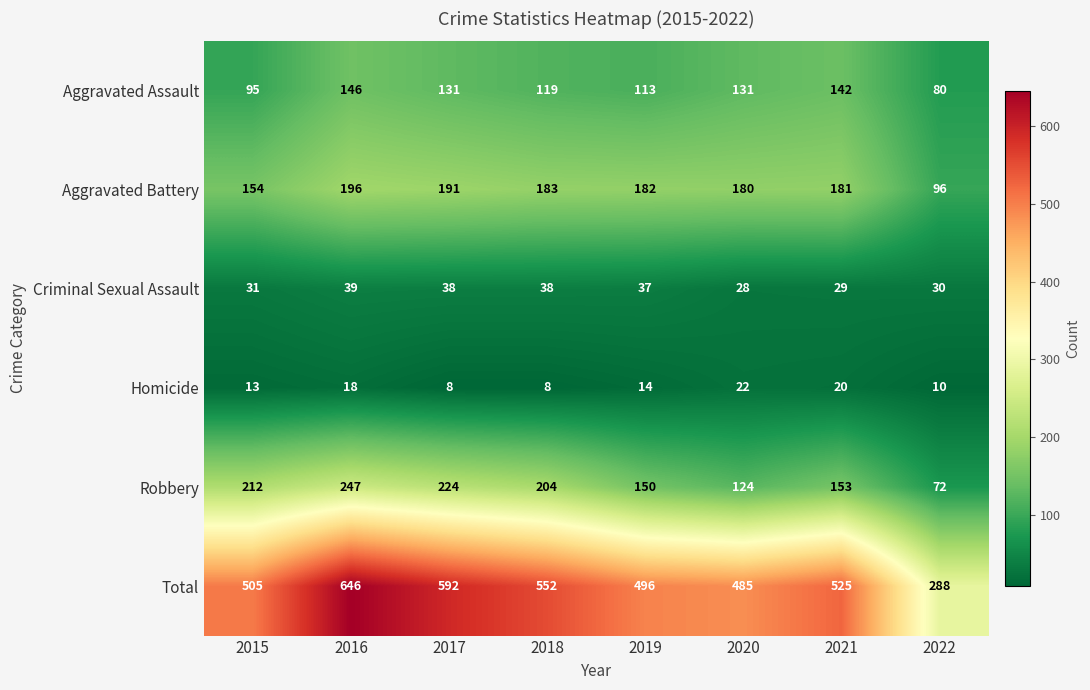

Is it true that Total equals 496 at 2019?

True